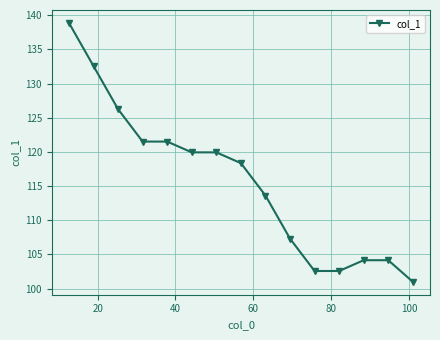

What is the smallest value displayed?

101.0